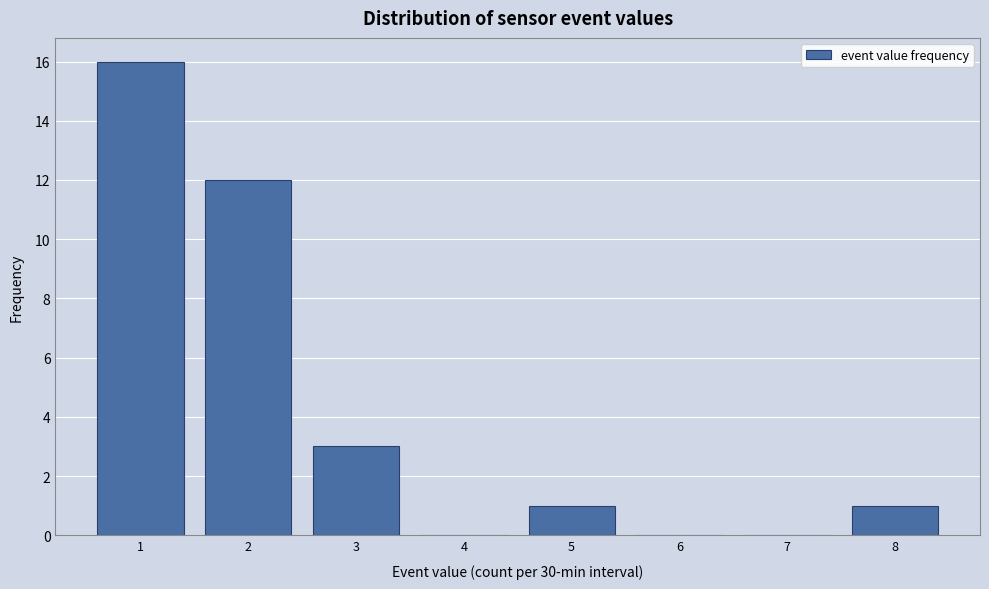

Reading right to left, transcribe all the data shown in this chart.

8=1	7=0	6=0	5=1	4=0	3=3	2=12	1=16